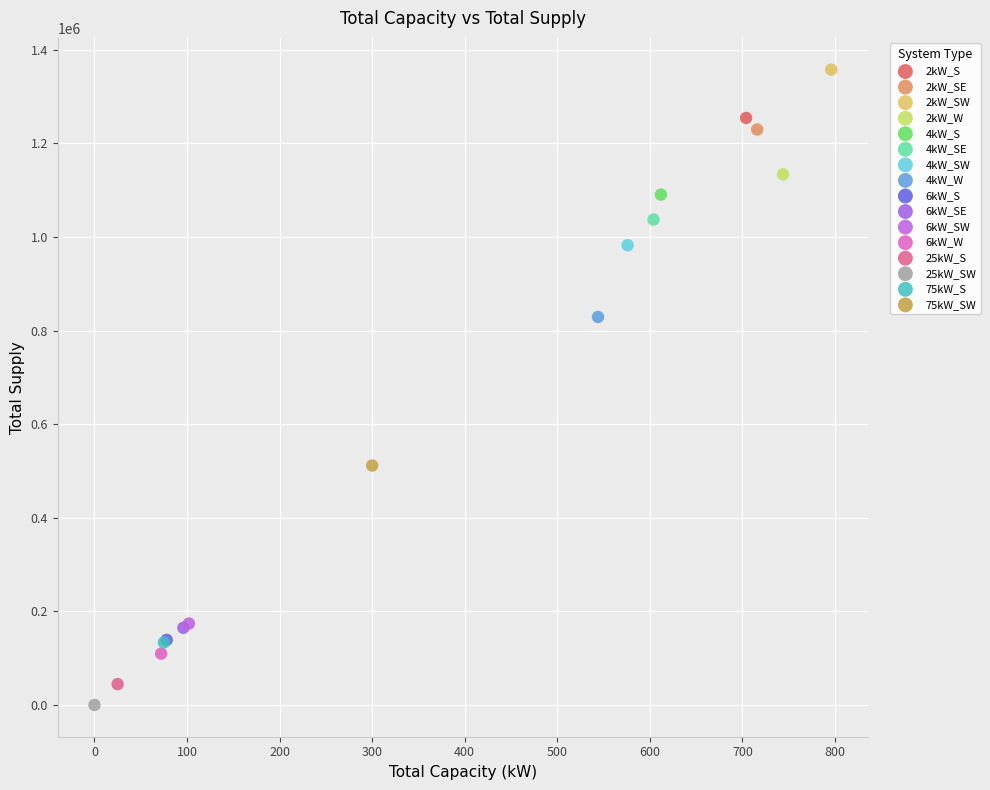

Which series contains the lowest Y value?

25kW_SW